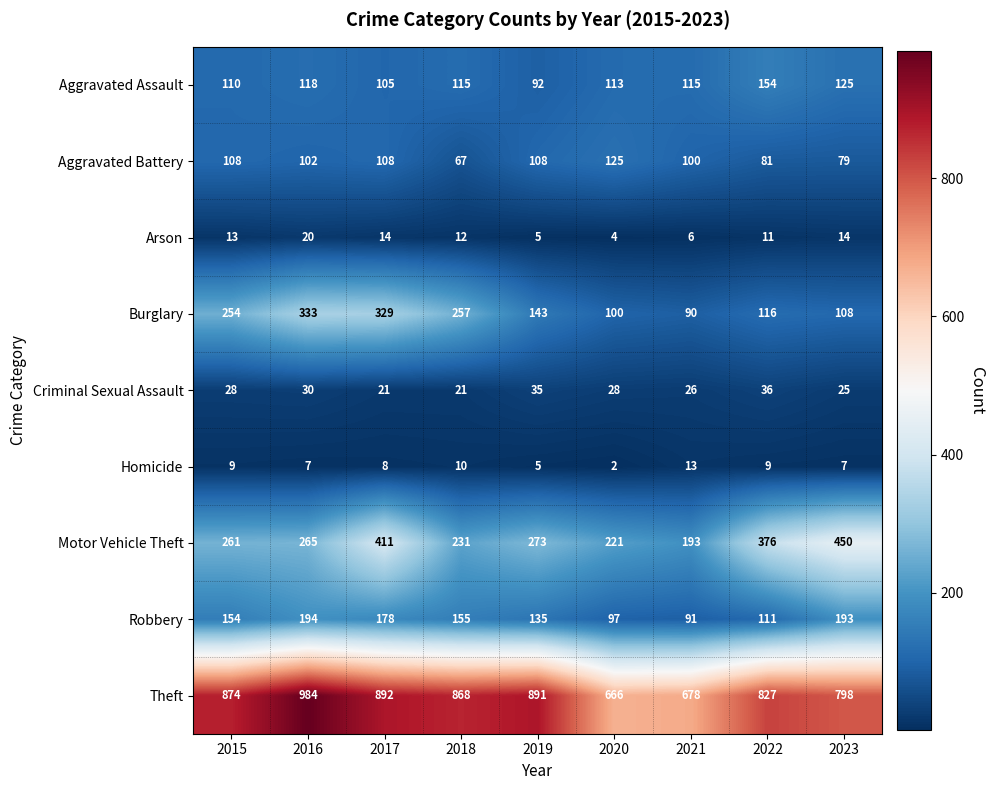

What is the sum of all Homicide values?

70